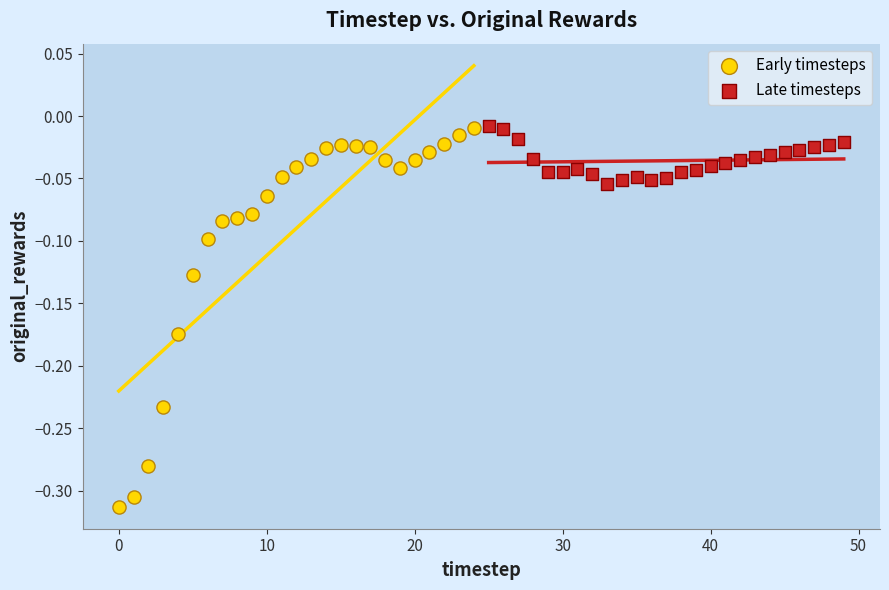

What are all the series names shown in the legend?

Early timesteps, Late timesteps